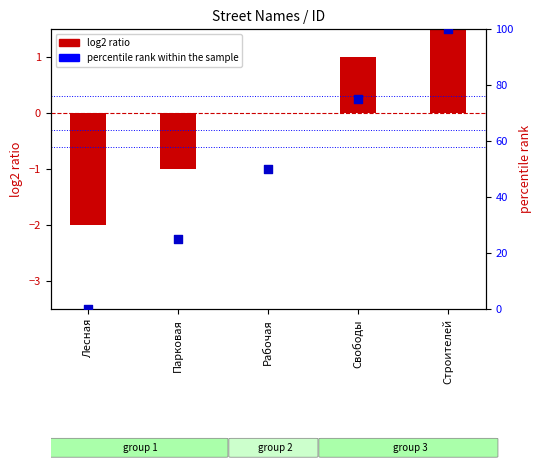

Is the value of percentile rank within the sample at Рабочая greater than the value of log2 ratio at Лесная?

Yes